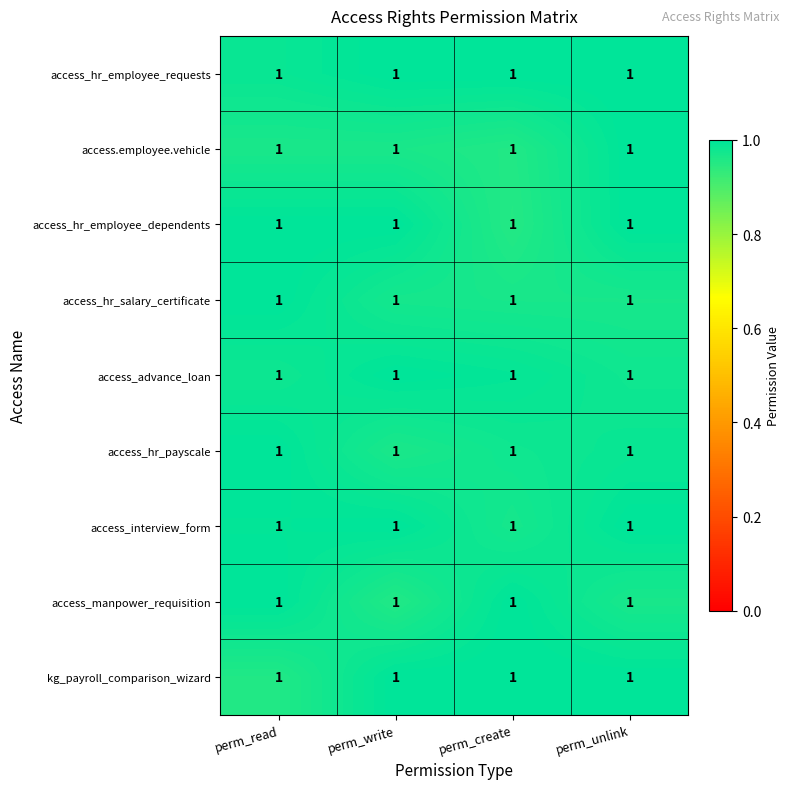

At which category is the sum across all series the highest?

perm_unlink